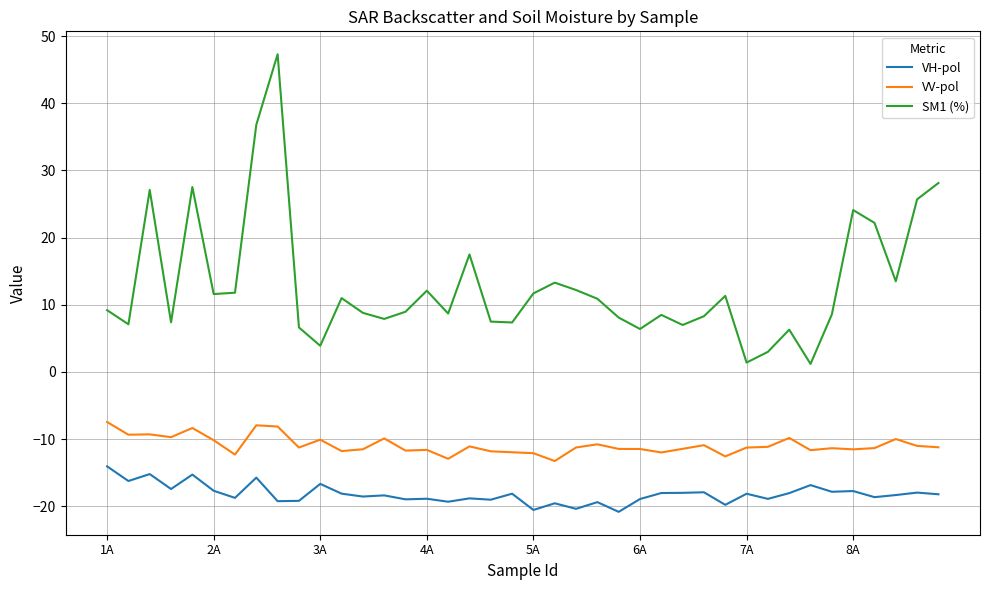

Which series has the widest spread of values?

SM1 (%)